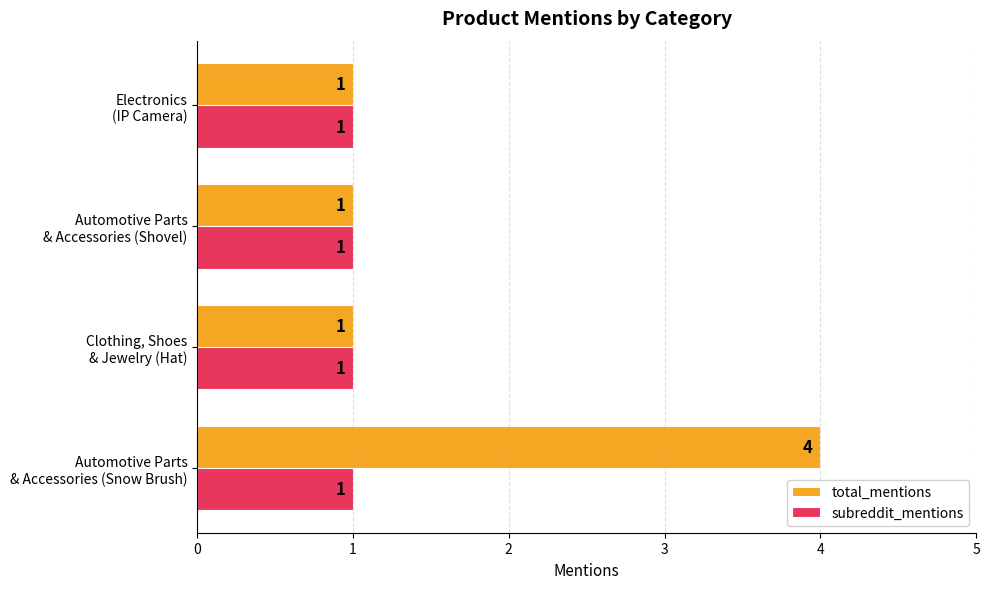

Which series has the widest spread of values?

total_mentions